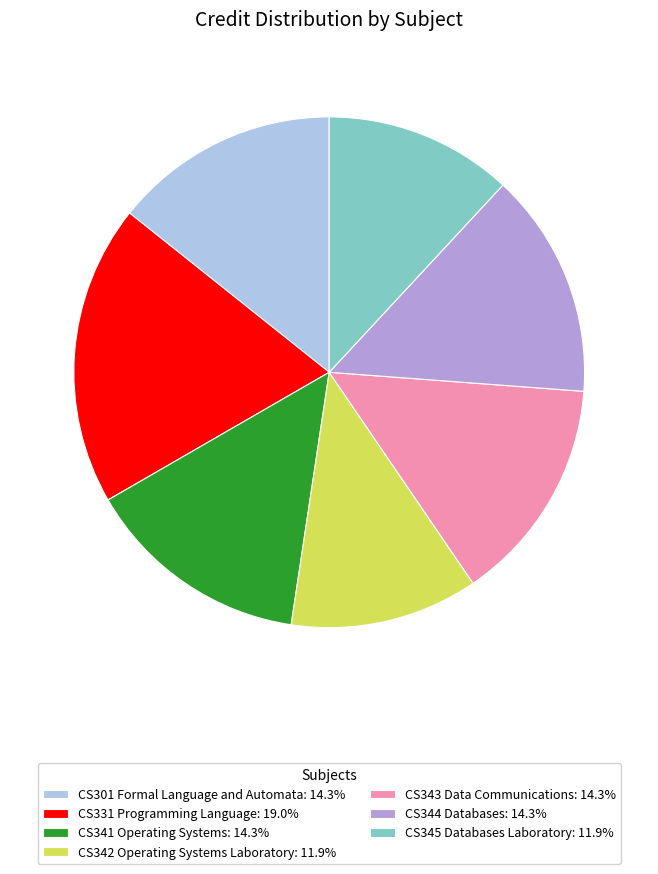

The CS341 Operating Systems slice represents 14% of the pie. True or false?

True